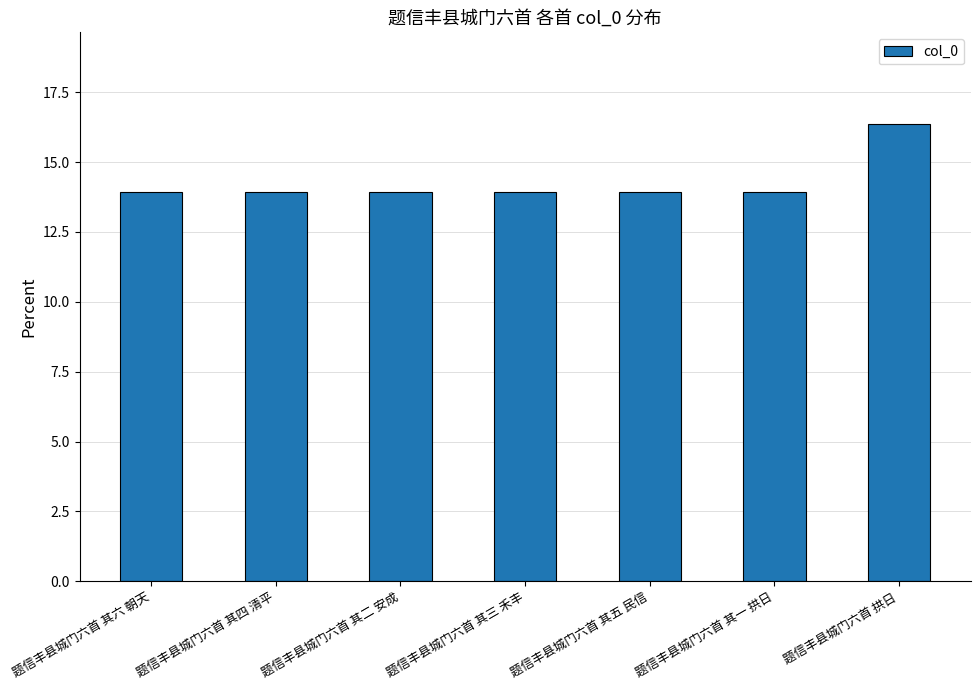

Which label corresponds to the largest value in the chart?

题信丰县城门六首 拱日